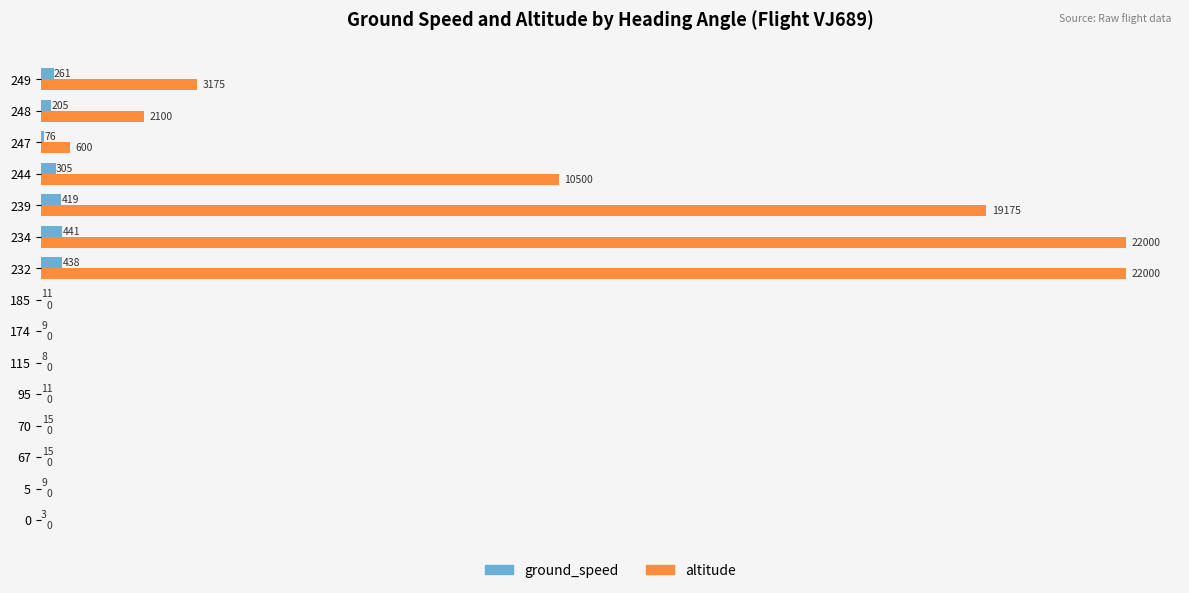

Between 185 and 247, which series saw the biggest shift?

altitude